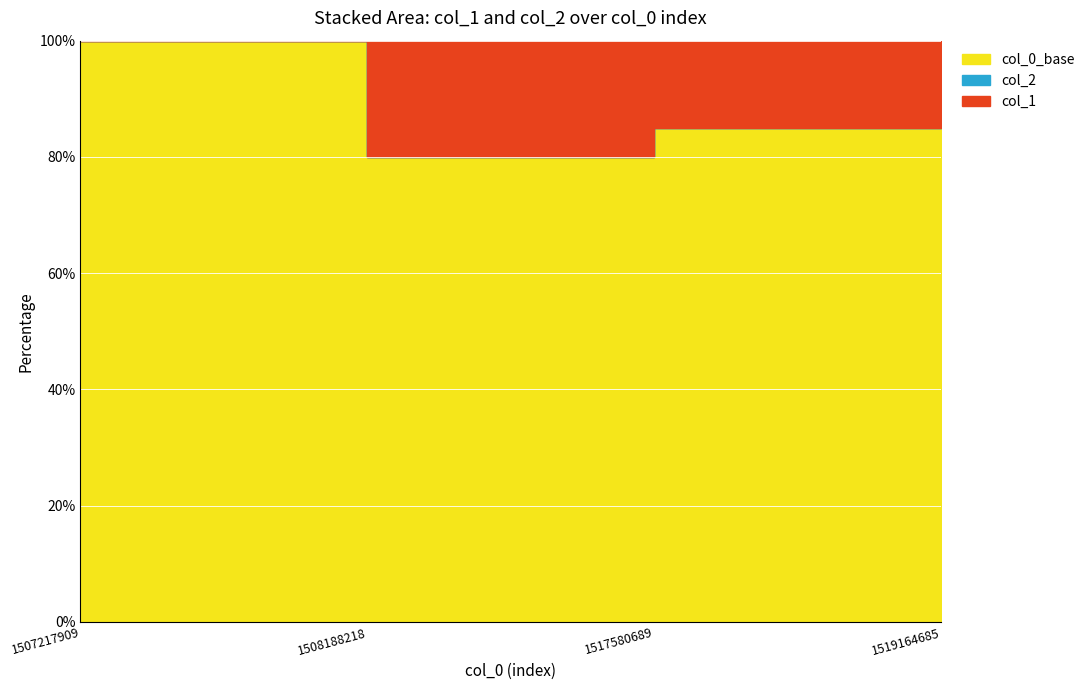

True or false: col_2 and col_1 cross at least once.

False